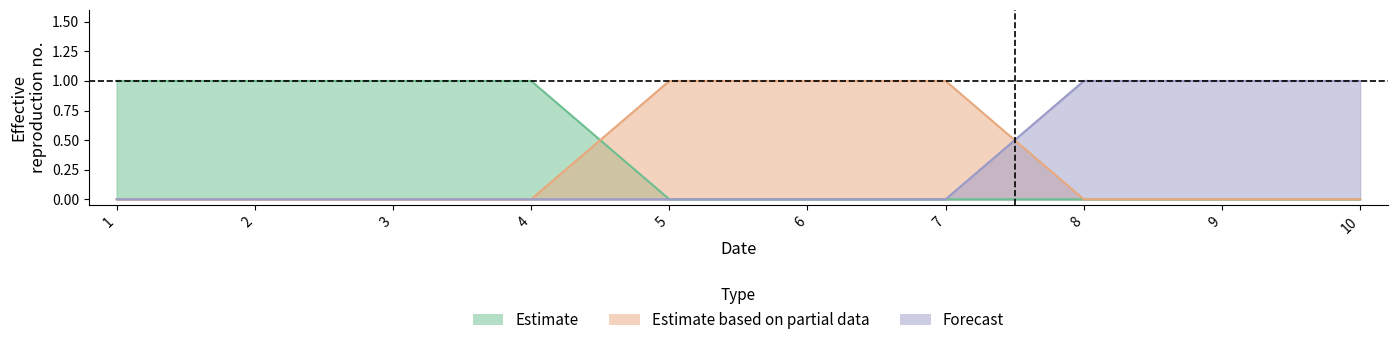

At how many categories does at least one series exceed 0?

10